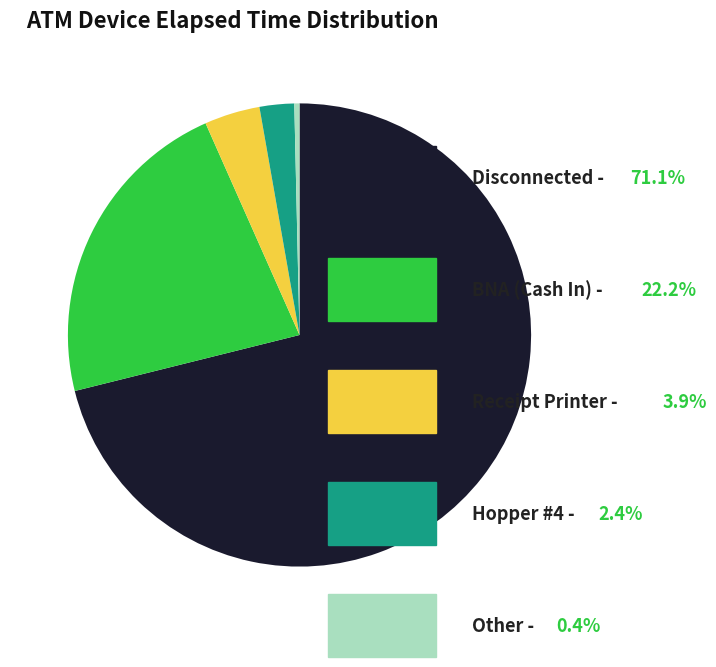

Is there any slice that represents more than half of the pie?

Yes